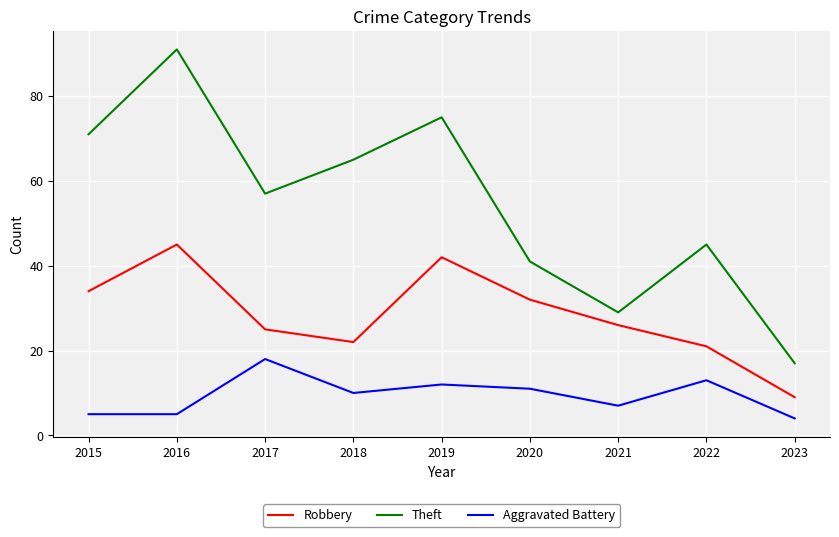

Which category has the lowest value in the Robbery series?

2023